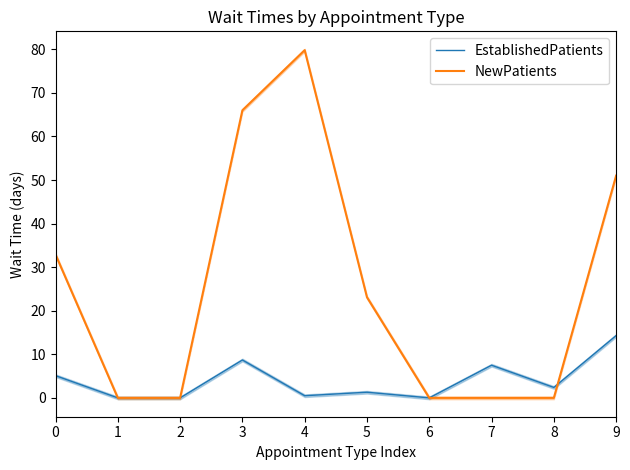

How many series are shown in this chart?

2